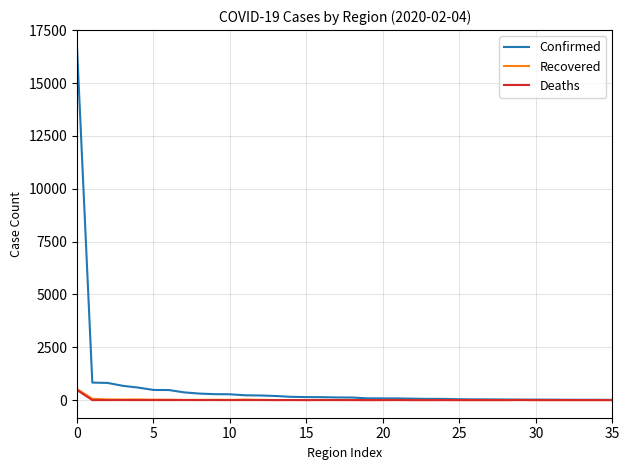

Which series has the largest range (max minus min)?

Confirmed